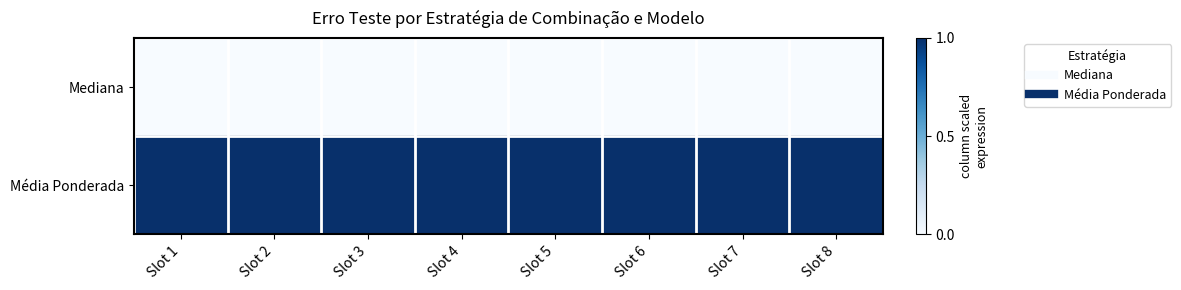

What is the spread (max minus min) of values at Slot 6?

1